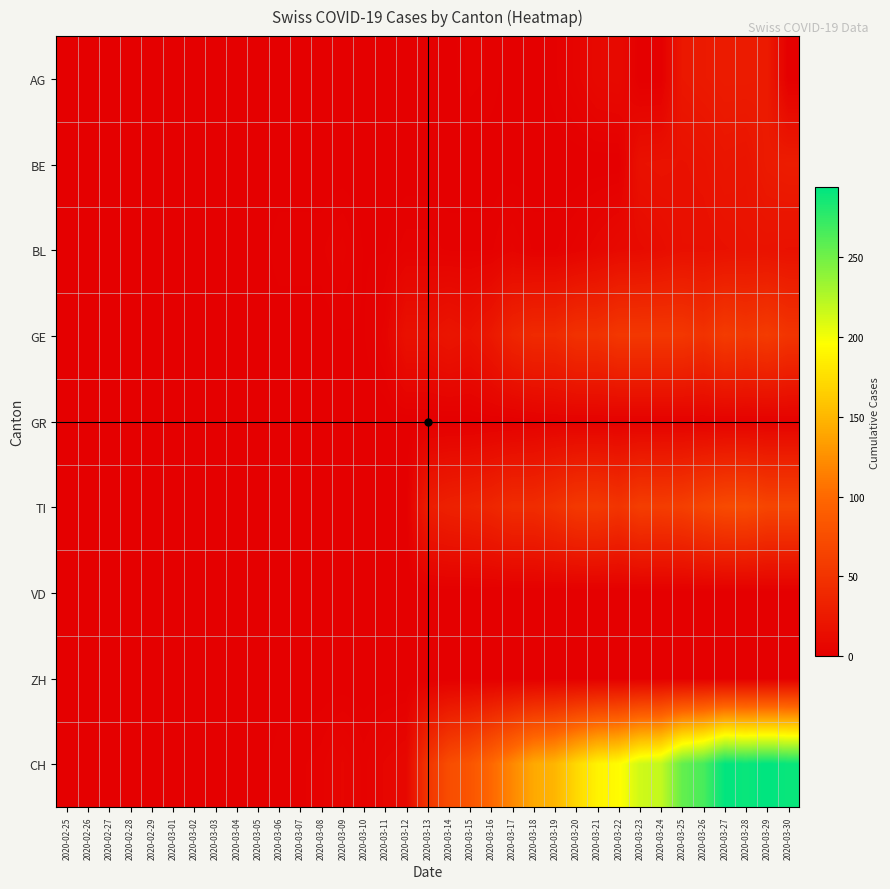

Which label corresponds to the largest value in the chart?

2020-03-29